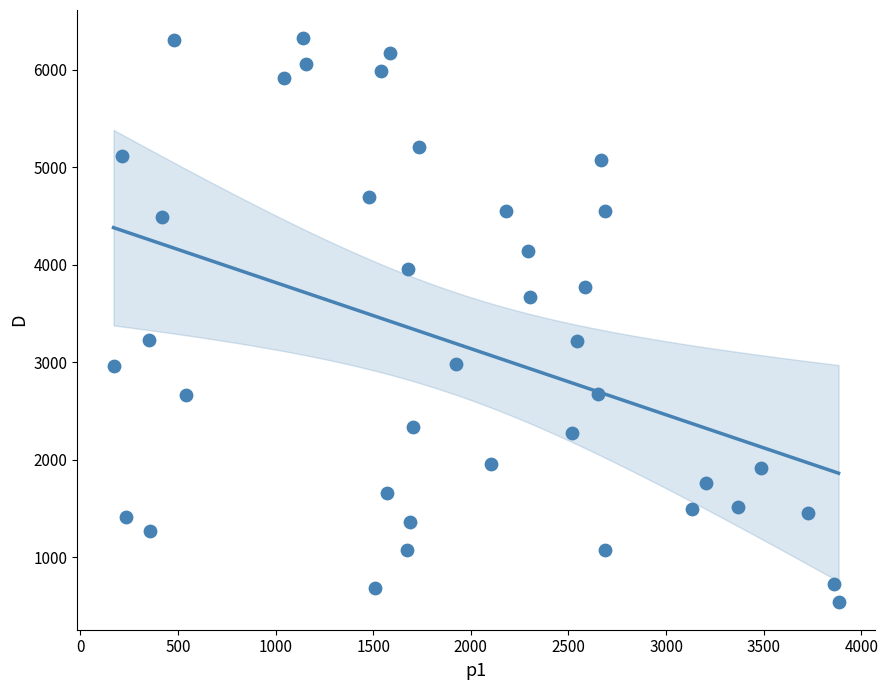

What is the range of Y values (max minus min)?

5776.4